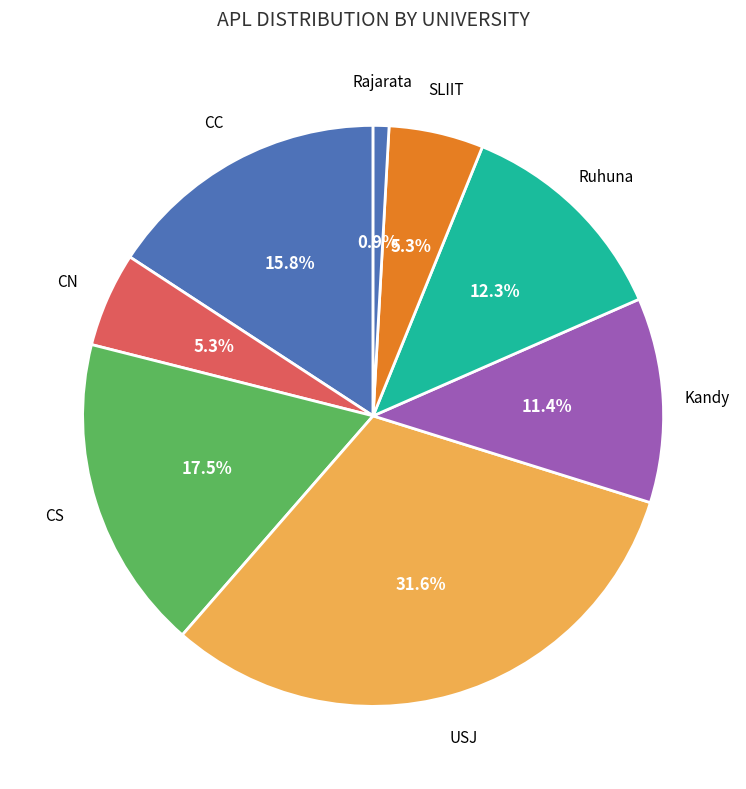

How many segments does this pie chart have?

8